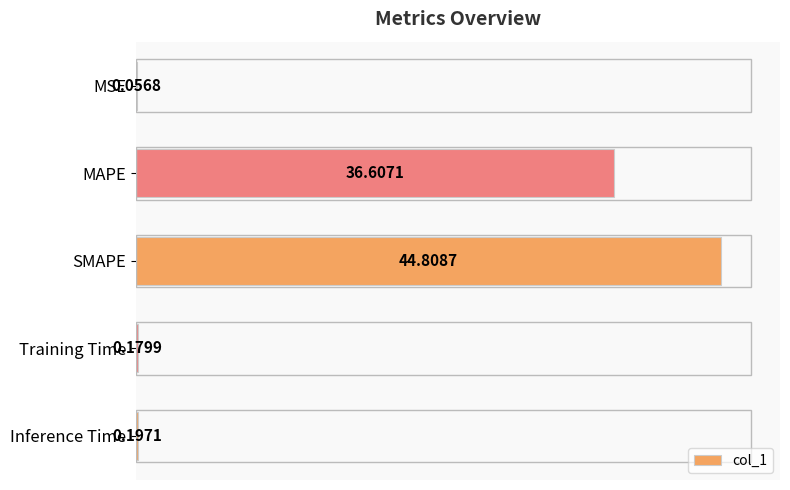

What is the change in value from MAPE to SMAPE?

+8.2